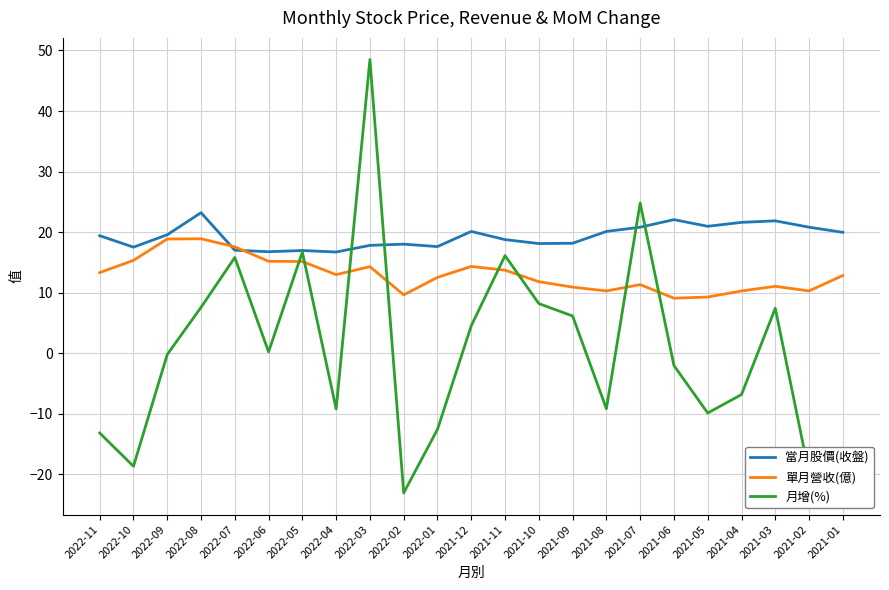

At which category is the sum across all series the highest?

2022-03